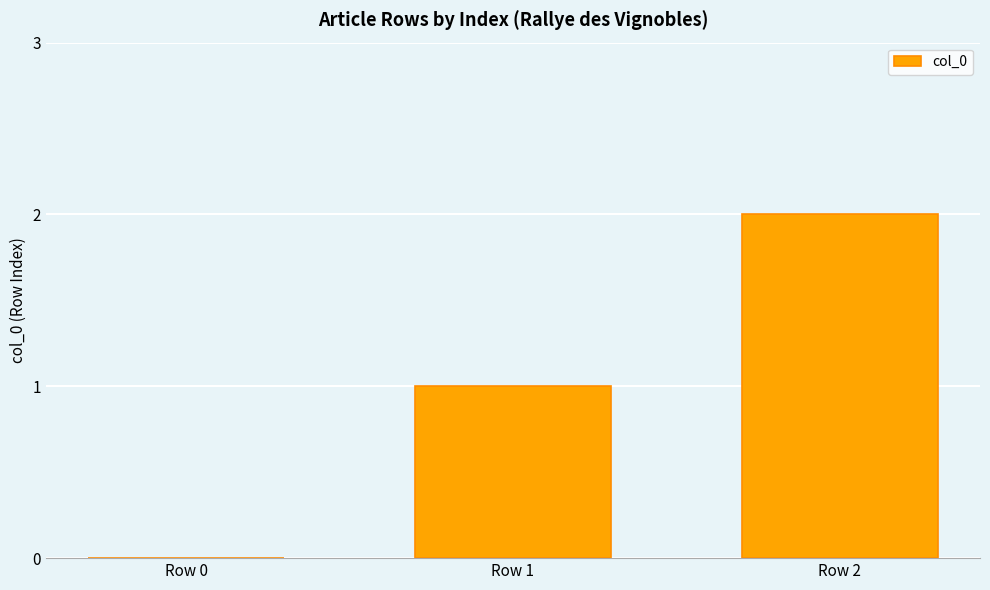

At which label is the value closest to 1?

Row 1